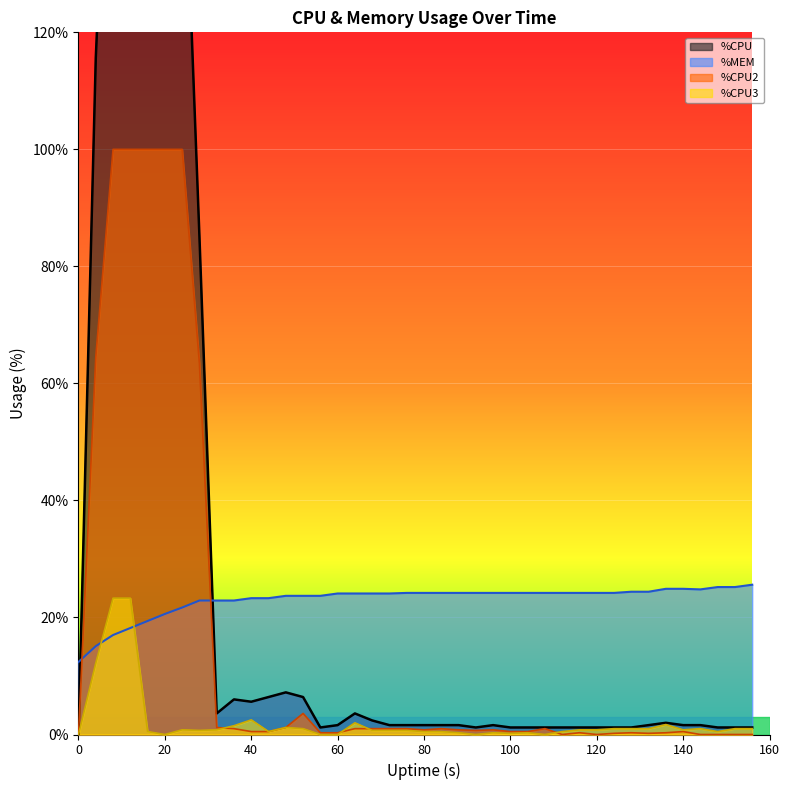

In %CPU3, how many points are higher than both neighbors (excluding endpoints)?

8